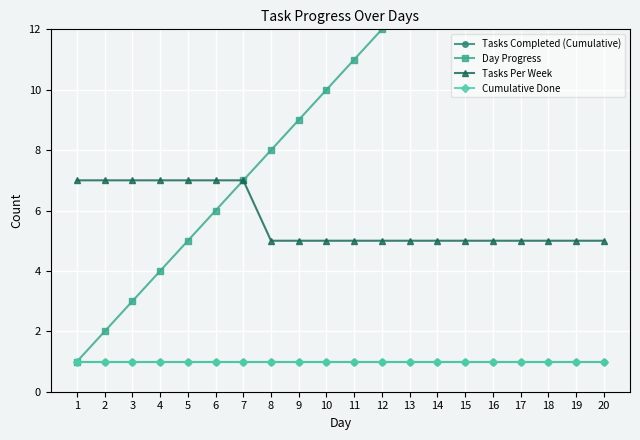

True or false: Day Progress and Cumulative Done cross at least once.

False